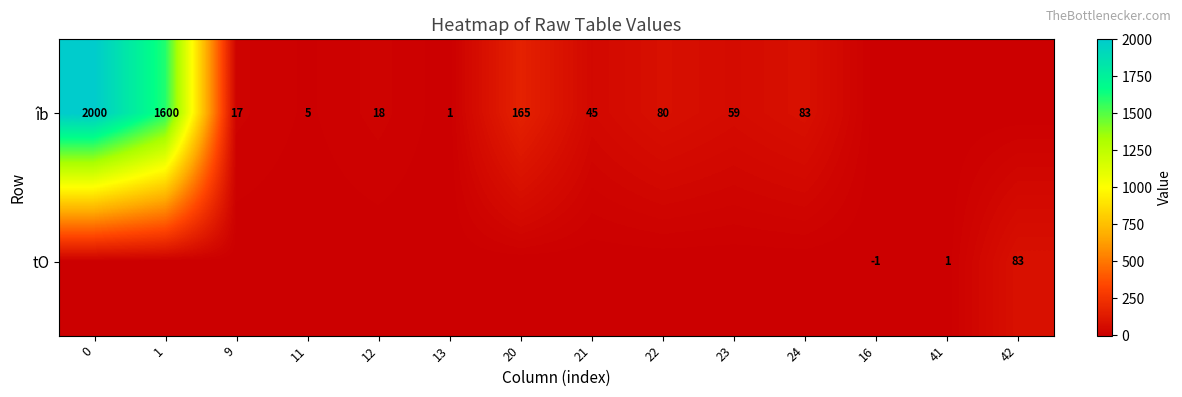

The value of îb at 20 is 165. True or false?

True